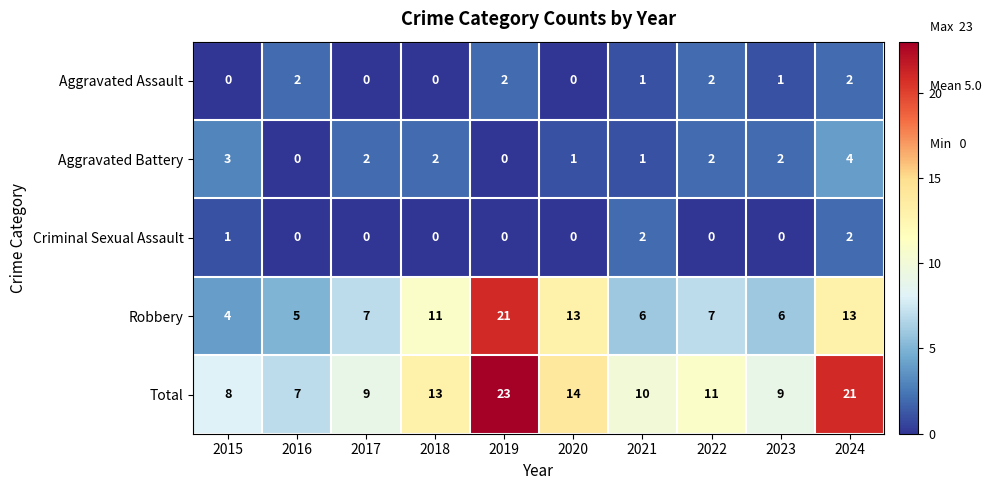

Which series has the largest total across all categories?

Total